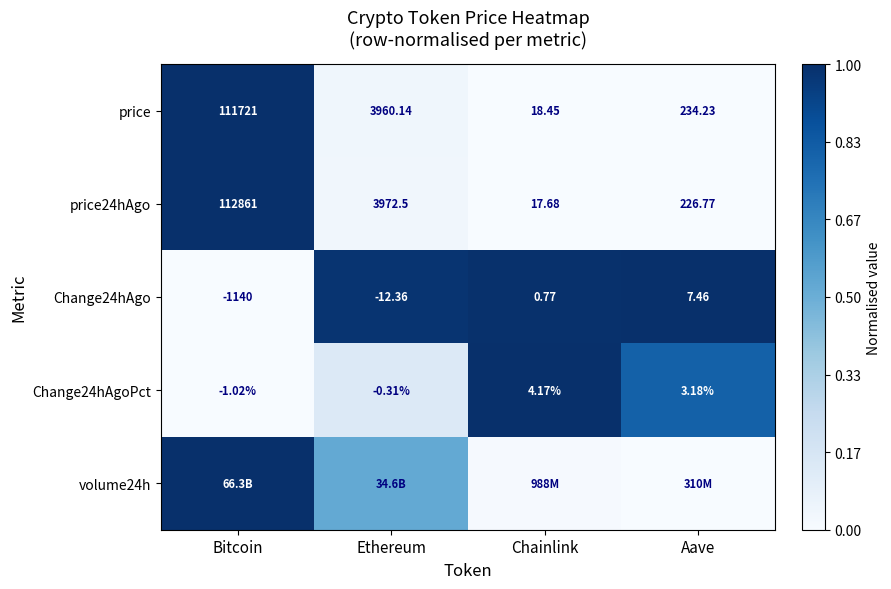

Is it true that Change24hAgo equals 1.4 at Ethereum?

False